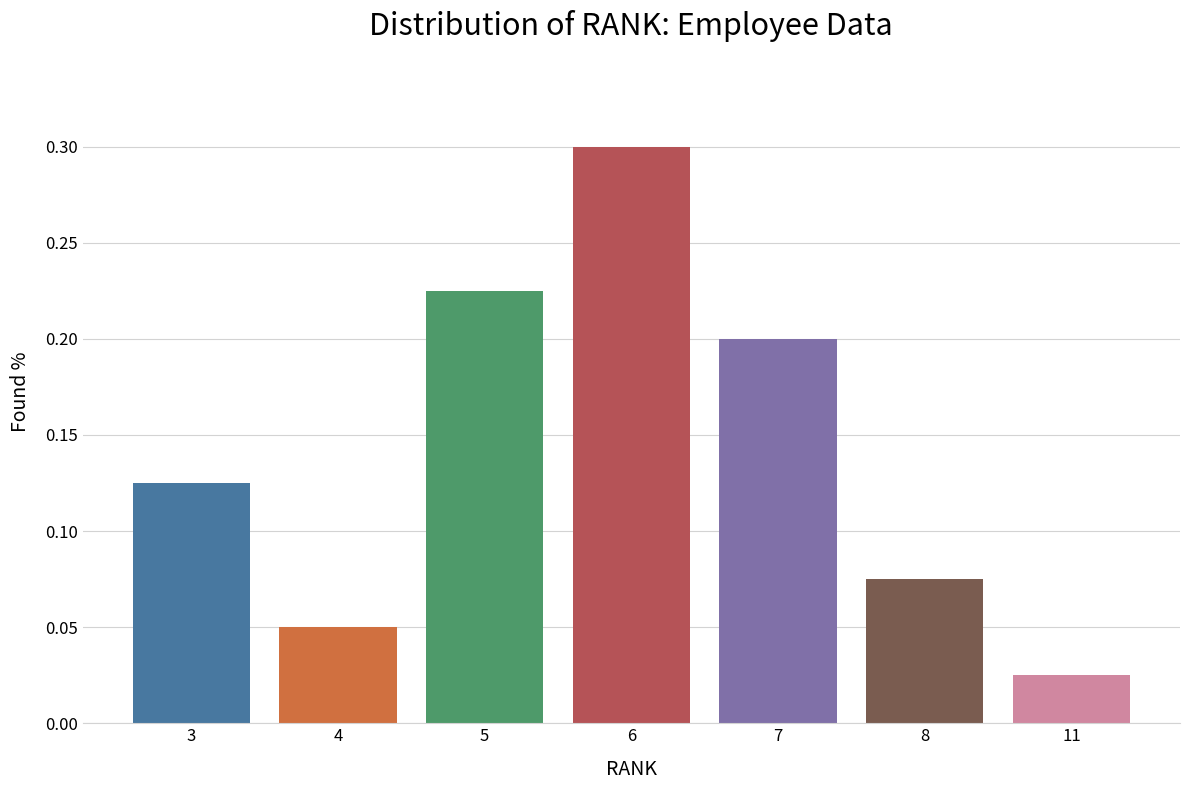

List the labels in order of value, largest first.

6, 5, 7, 3, 8, 4, 11